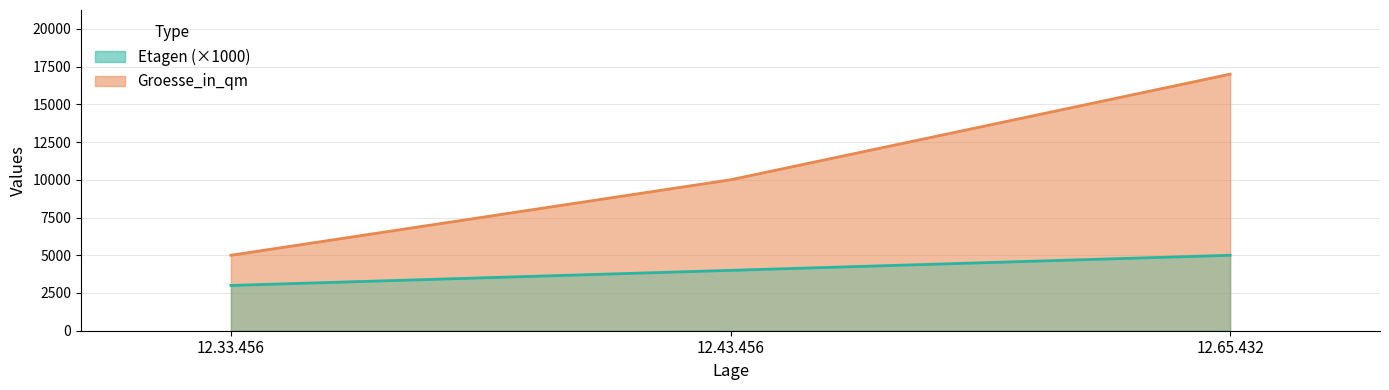

How many data points in Etagen are above 4000?

1